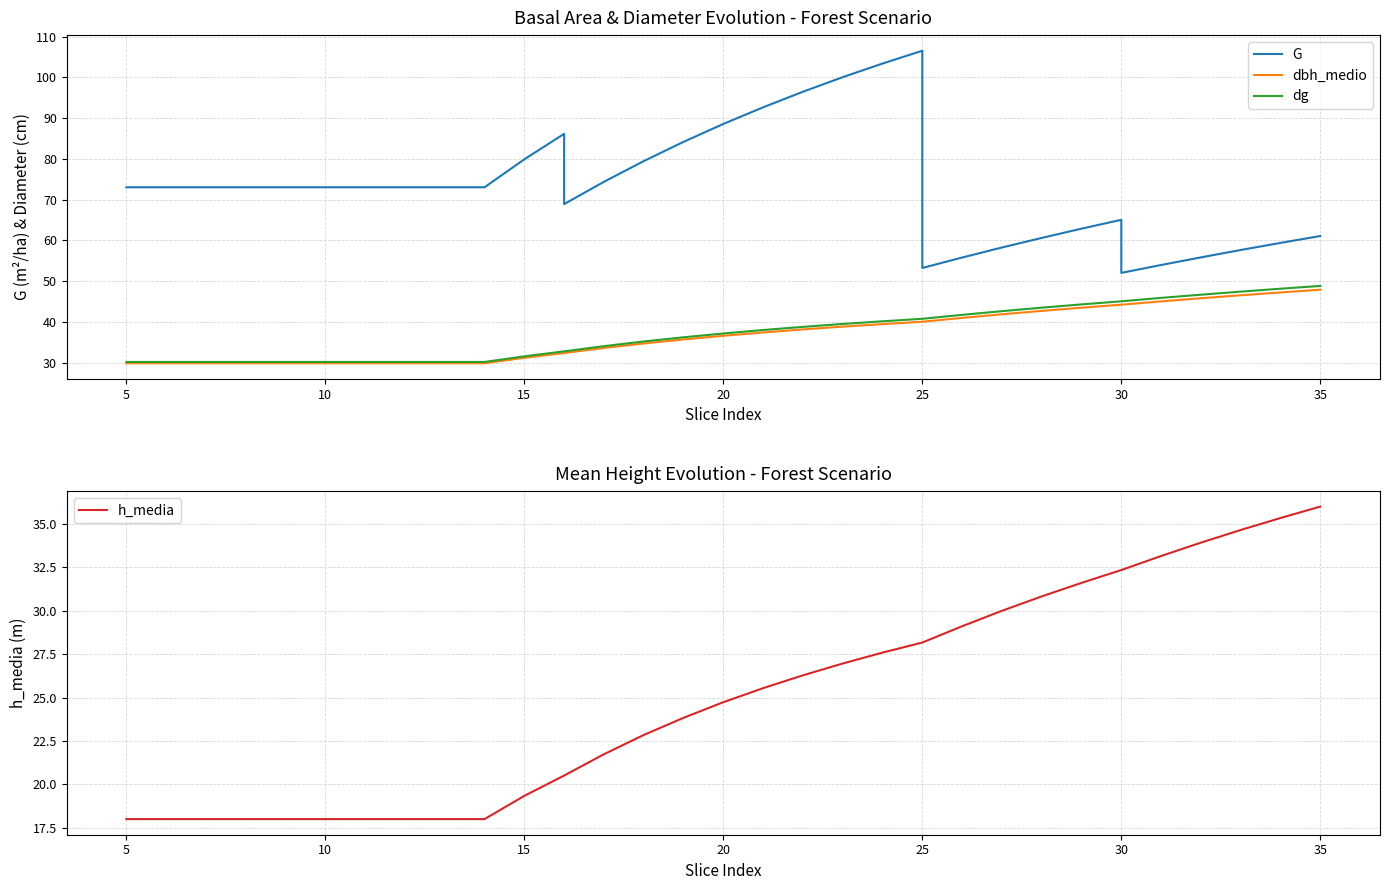

Does the chart display data point markers on the line(s)?

No